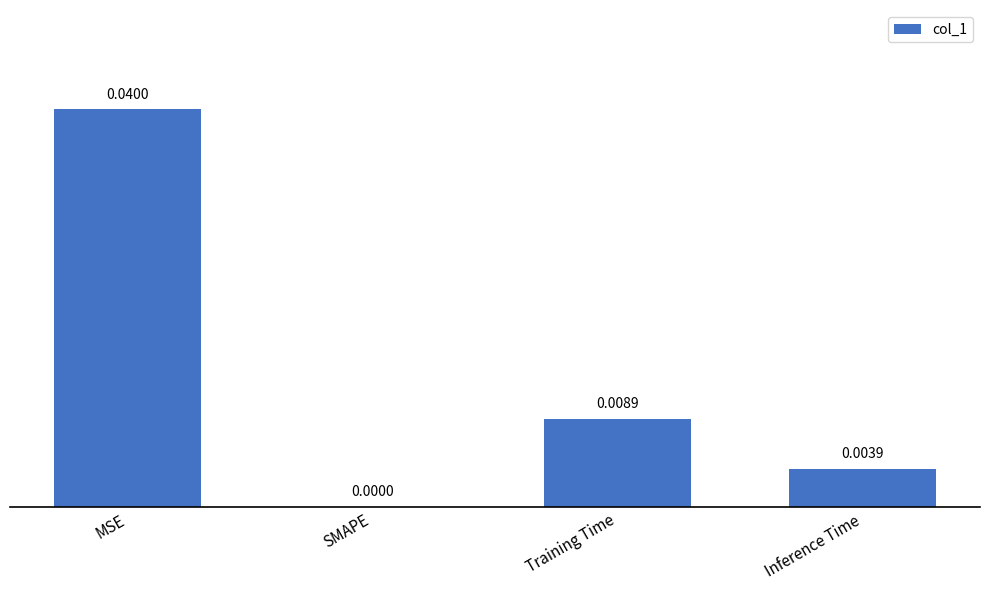

Is it true that the value at MSE is 0.0?

True